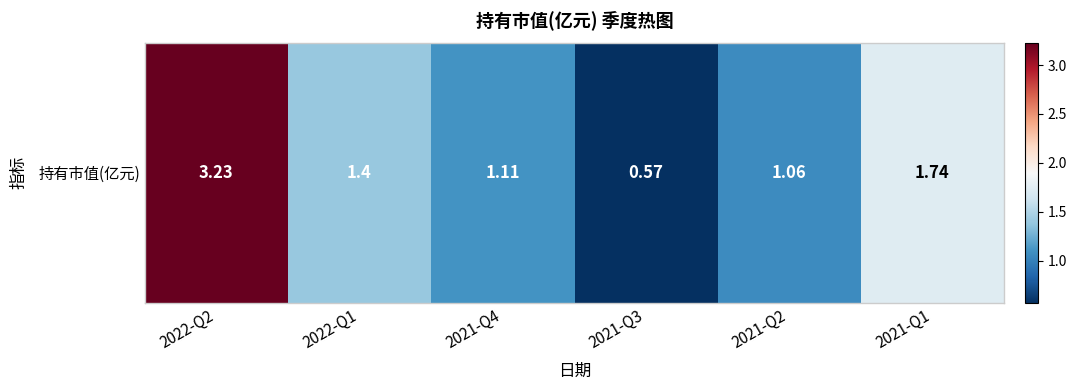

Reading left to right, list all the values displayed in this chart.

3.2	1.4	1.1	0.6	1.1	1.7